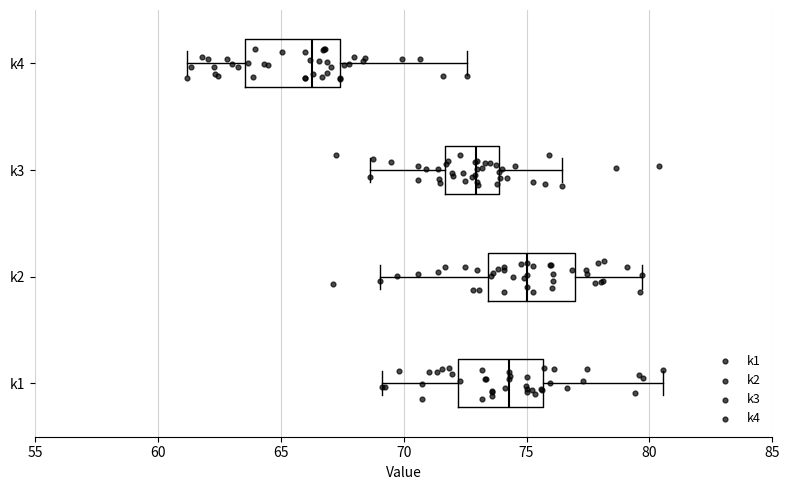

Reading bottom to top, read every box against the x-axis: the position of its median line, the range the box covers, and the ends of its whiskers. The values are not printed on the chart, so give them approximately, as read against the axis.

k1: median 74.5, box 72.0 to 75.5, whiskers 69.0 to 80.5
k2: median 75.0, box 73.5 to 77.0, whiskers 69.0 to 79.5
k3: median 73.0, box 71.5 to 74.0, whiskers 68.5 to 76.5
k4: median 66.5, box 63.5 to 67.5, whiskers 61.0 to 72.5